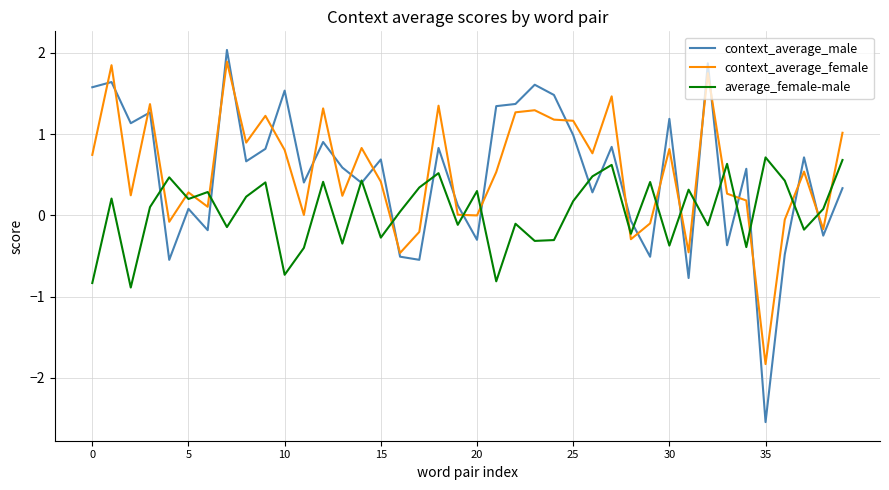

Which series has the largest range (max minus min)?

context_average_male